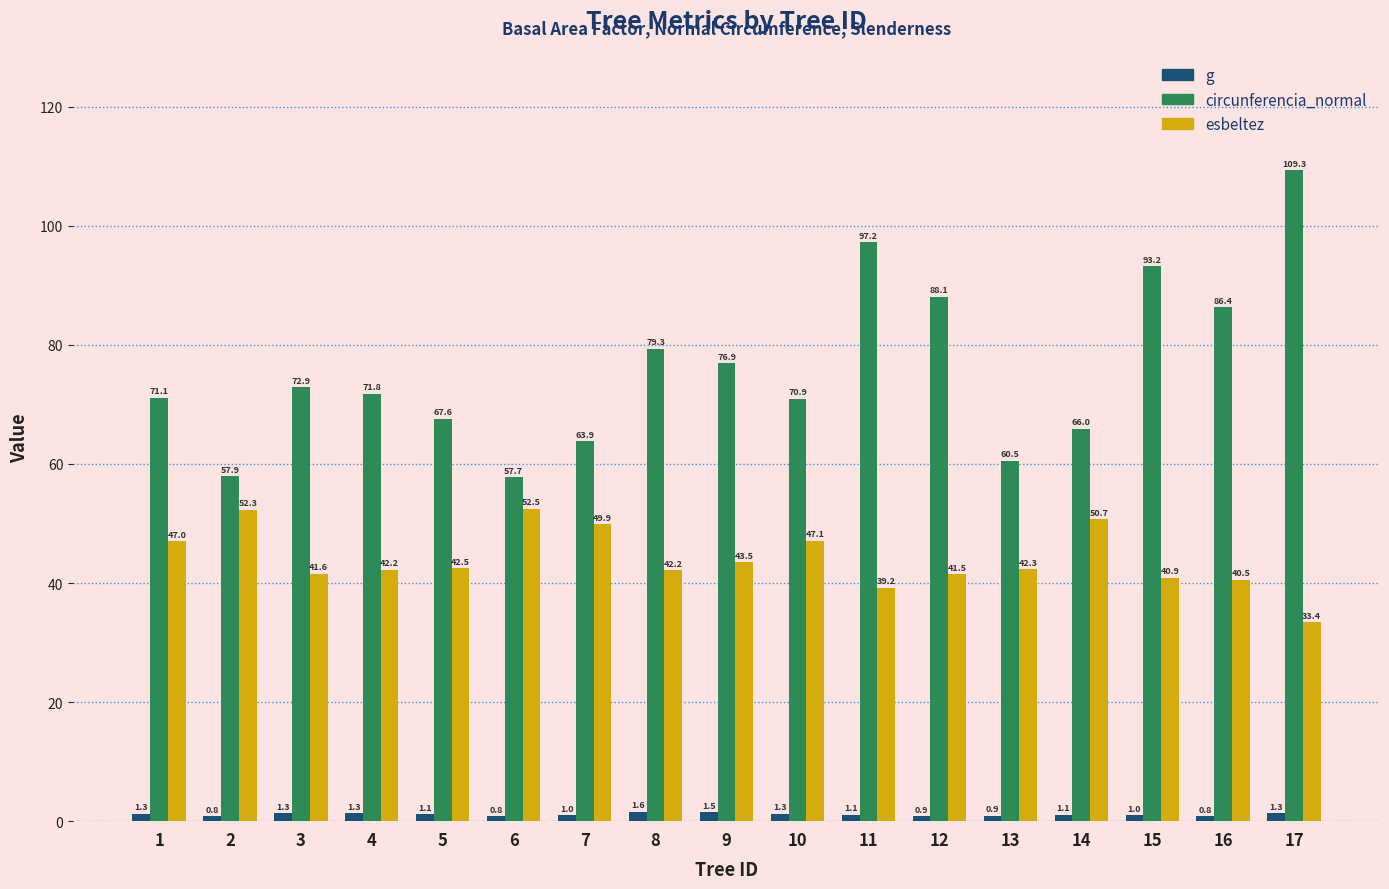

List the series in order of their overall mean, lowest first.

g, esbeltez, circunferencia_normal